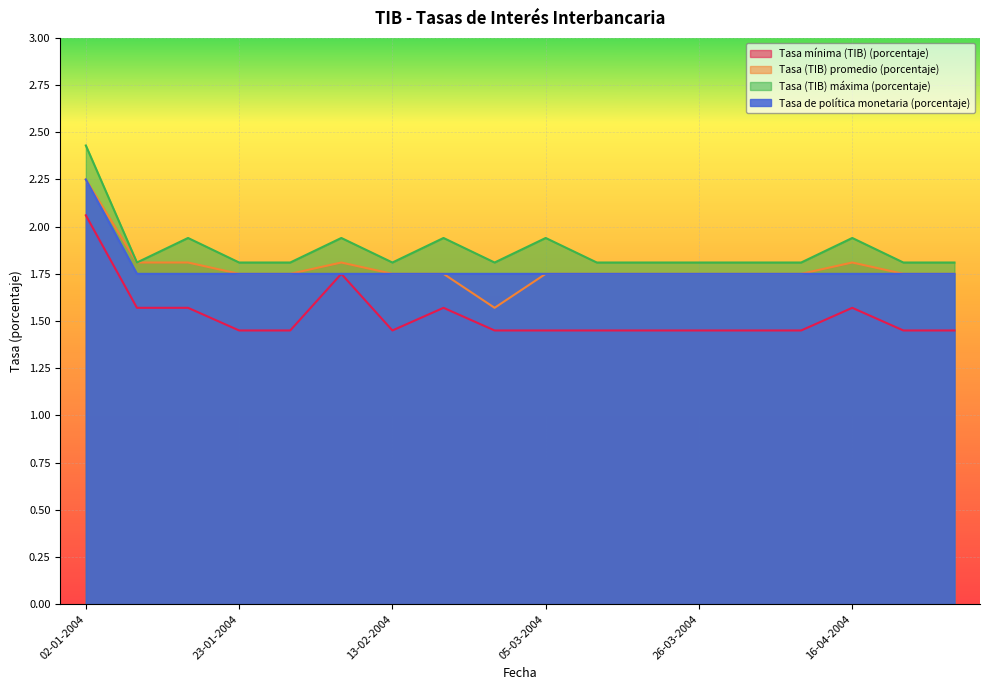

Rank the series at 20-02-2004 from highest to lowest value.

Tasa (TIB) máxima (porcentaje), Tasa (TIB) promedio (porcentaje), Tasa de política monetaria (porcentaje), Tasa mínima (TIB) (porcentaje)